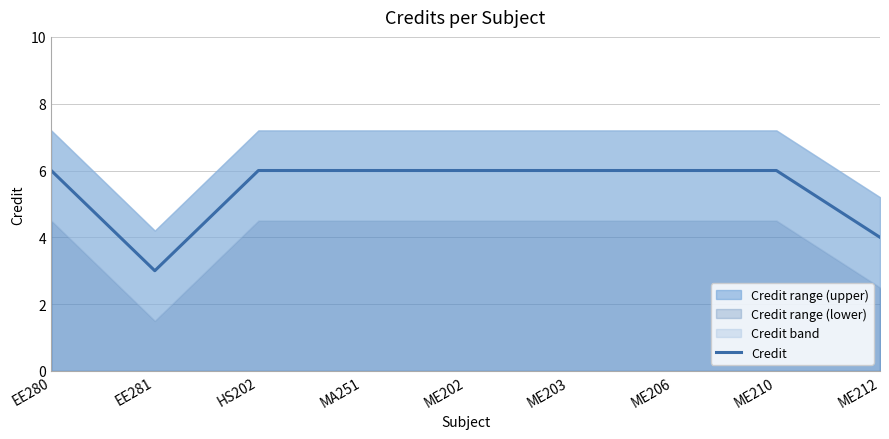

List the labels in order of value, largest first.

EE280, HS202, MA251, ME202, ME203, ME206, ME210, ME212, EE281